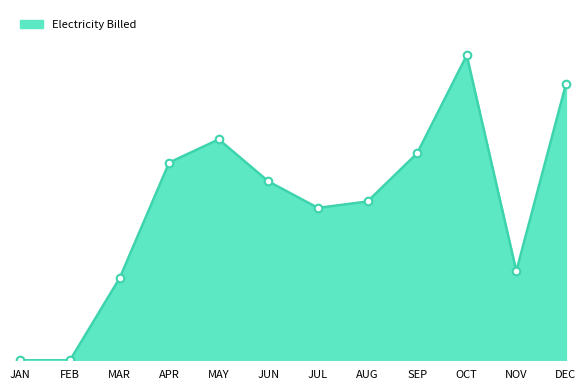

Which has a higher value, JUL or MAY?

MAY